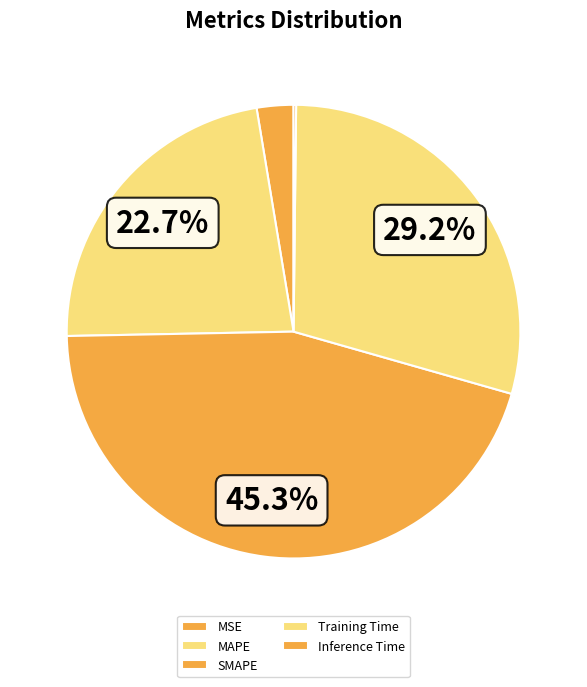

Rank the categories by value from lowest to highest.

Inference Time, MSE, MAPE, Training Time, SMAPE